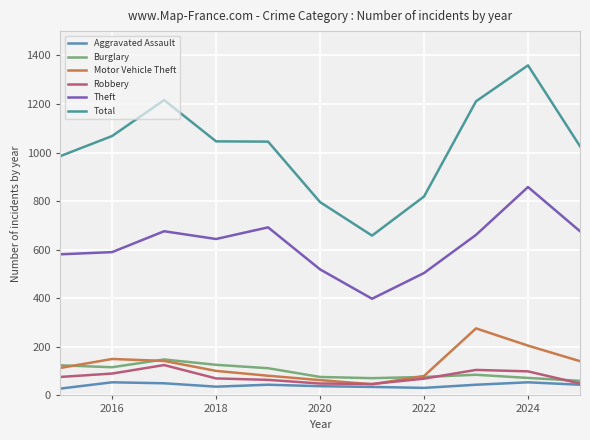

Is this an area chart (filled region under the line)?

No